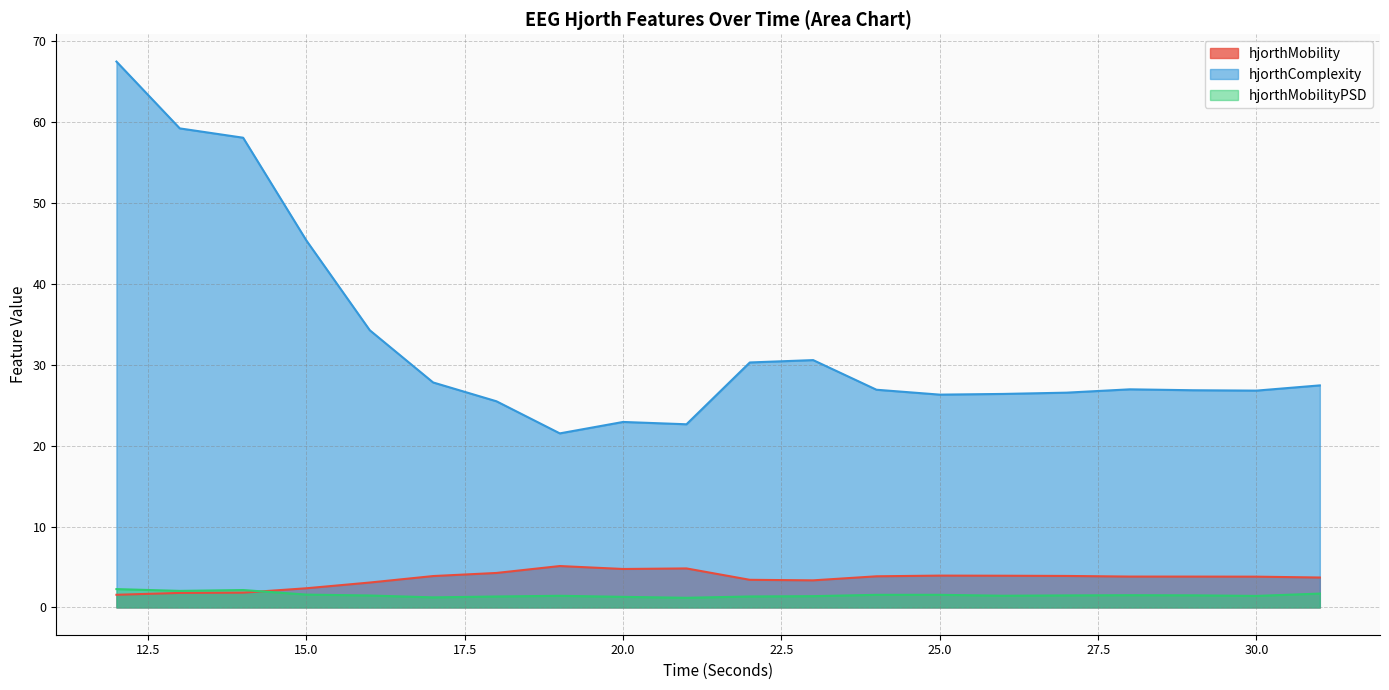

True or false: hjorthMobilityPSD_EEG has a value of 1.9 at 19.

False